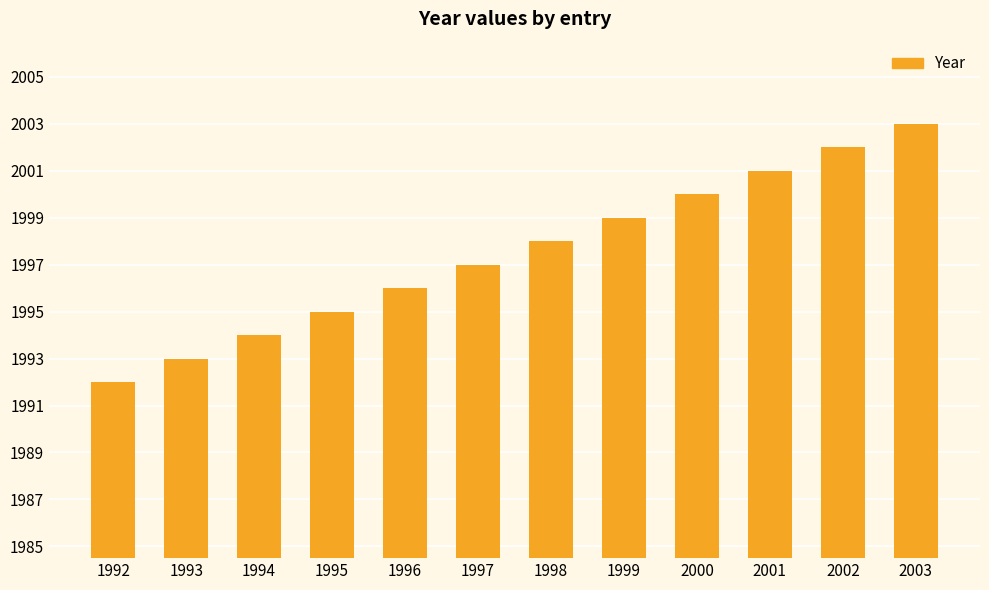

Count the number of data series in this chart.

1